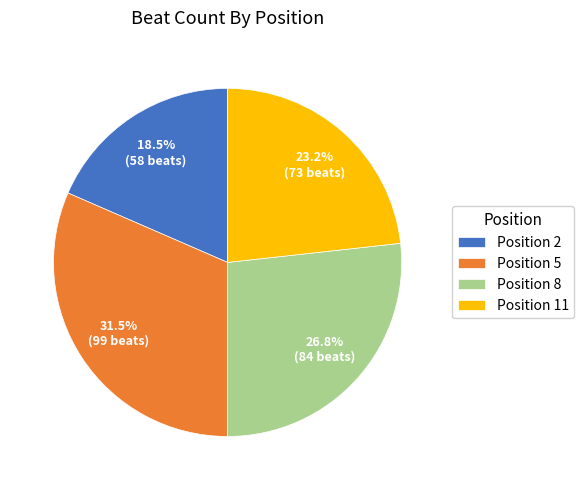

Does Position 11 account for over 50% of the chart?

No